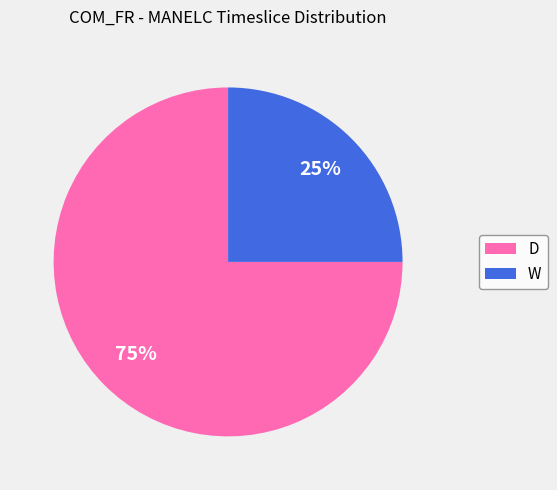

To the nearest percent, what is the average slice percentage?

50%